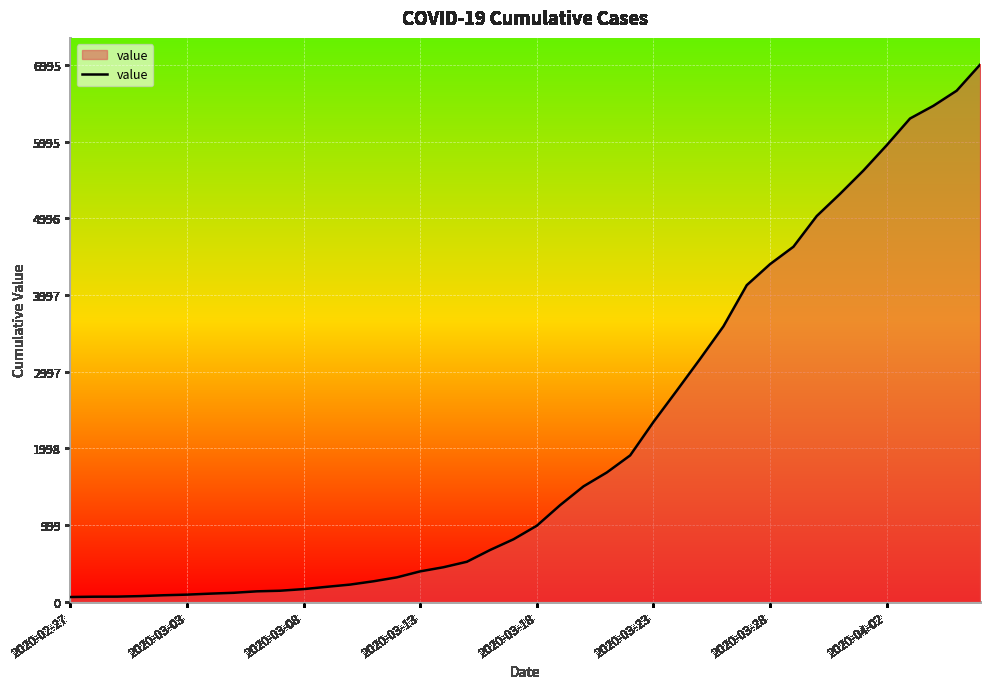

What is the difference between the maximum and minimum values?

6931